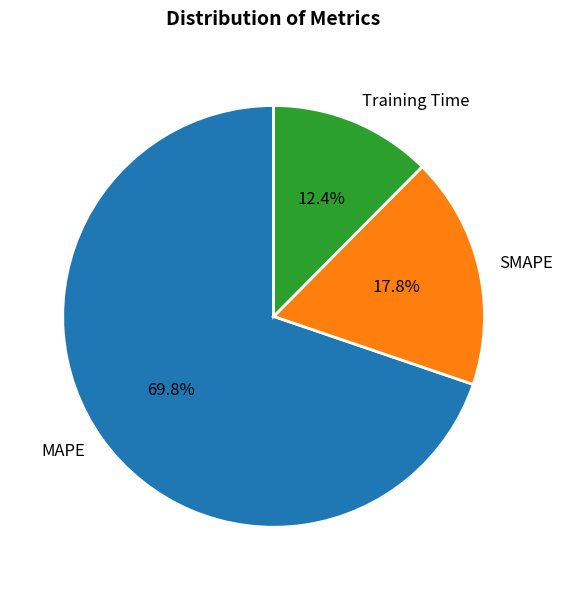

To the nearest percent, what is the average slice percentage?

33%